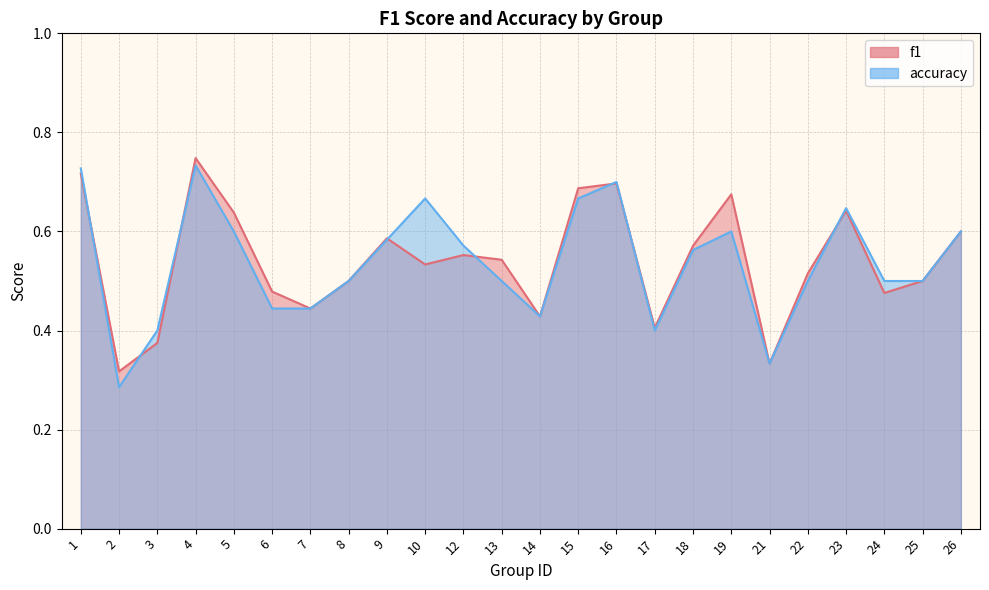

What are all the series names shown in the legend?

f1, accuracy